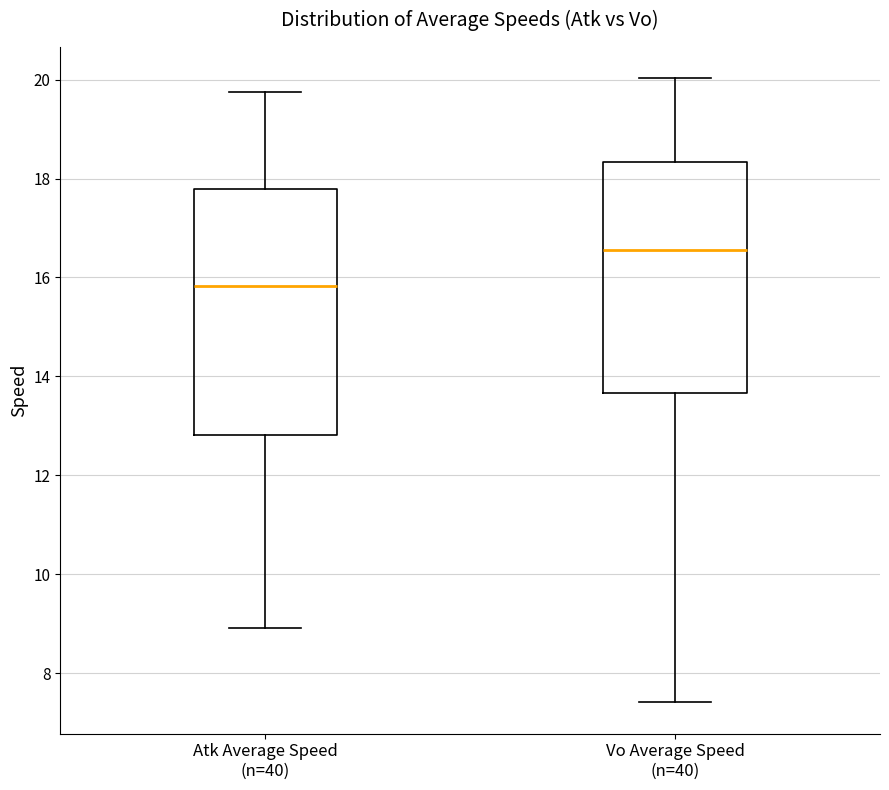

Reading left to right, transcribe this box plot: for each box, give where its median line is, the range the box spans, and where its two whiskers end, as read against the y-axis. The values are not printed on the chart, so give them approximately, as read against the axis.

Atk Average Speed (n=40): median 15.8, box 12.8 to 17.8, whiskers 9.0 to 19.8
Vo Average Speed (n=40): median 16.6, box 13.6 to 18.4, whiskers 7.4 to 20.0